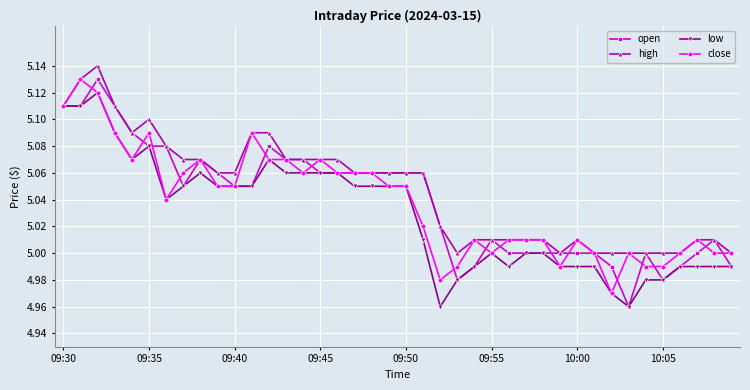

Is this an area chart (filled region under the line)?

No